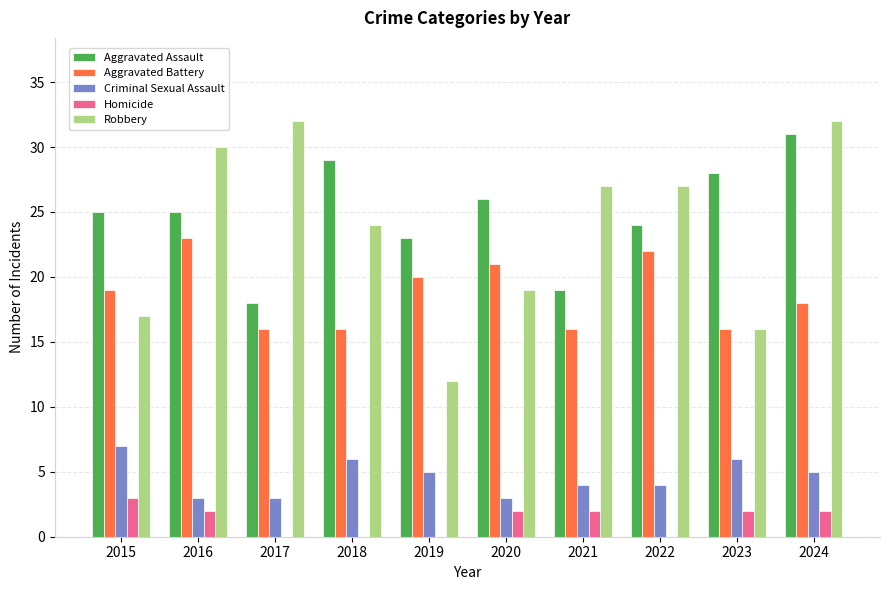

At which label does Aggravated Assault reach its peak?

2024